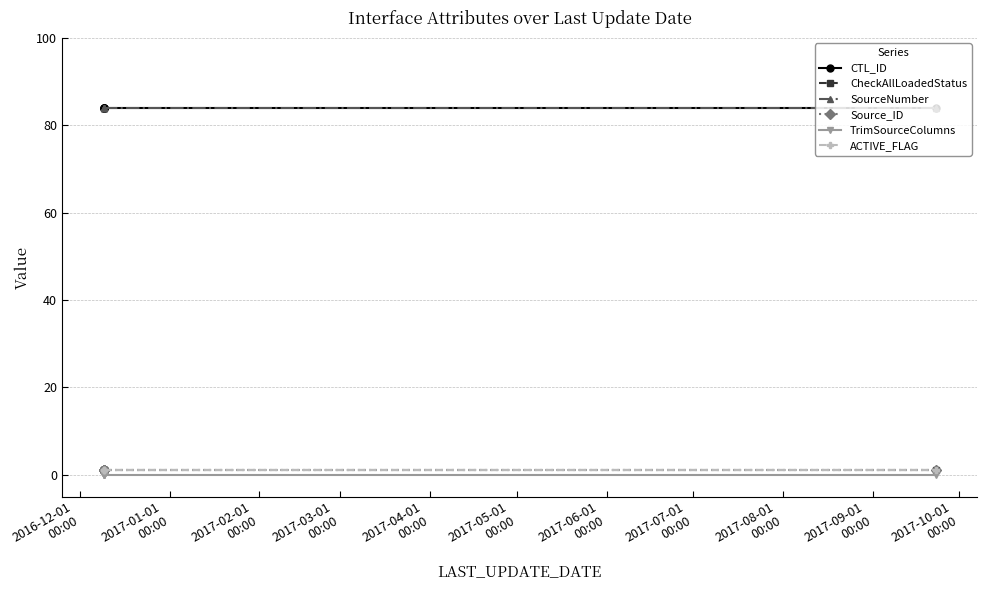

Is this an area chart (filled region under the line)?

No